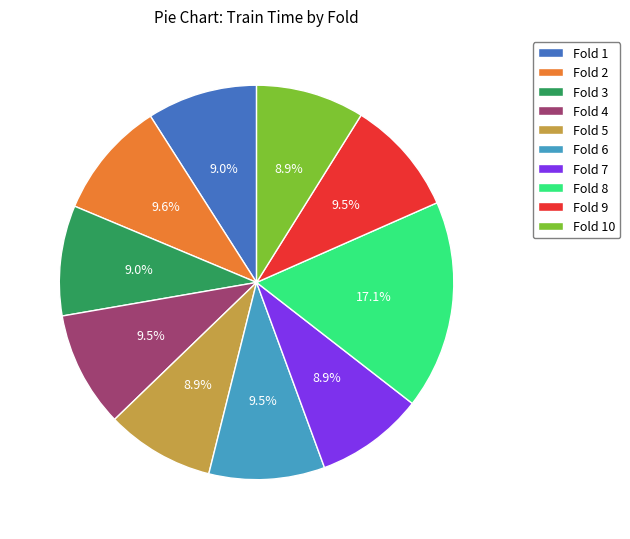

Is Fold 10 the majority of the pie?

No